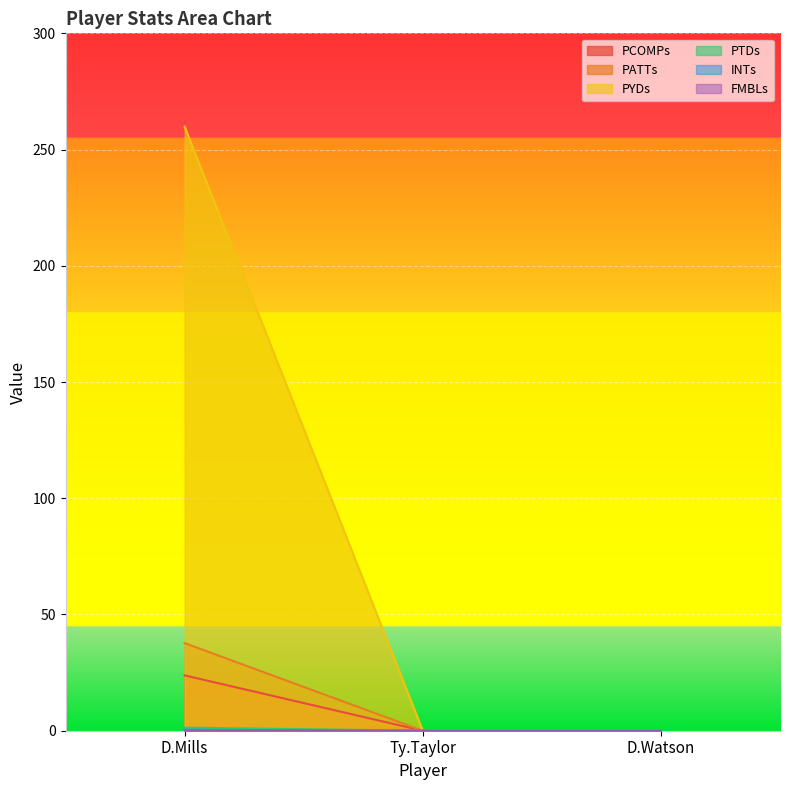

Which series changed the most between D.Mills and Ty.Taylor?

PYDs